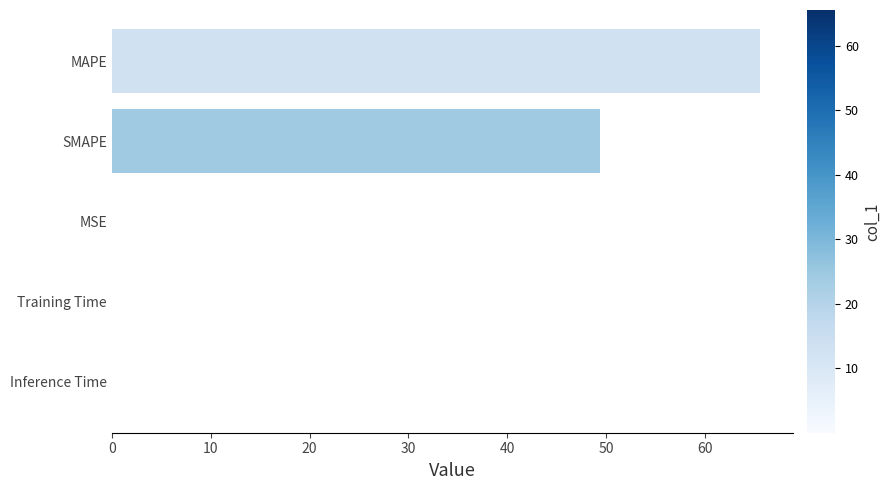

Which has a higher value, SMAPE or Training Time?

SMAPE